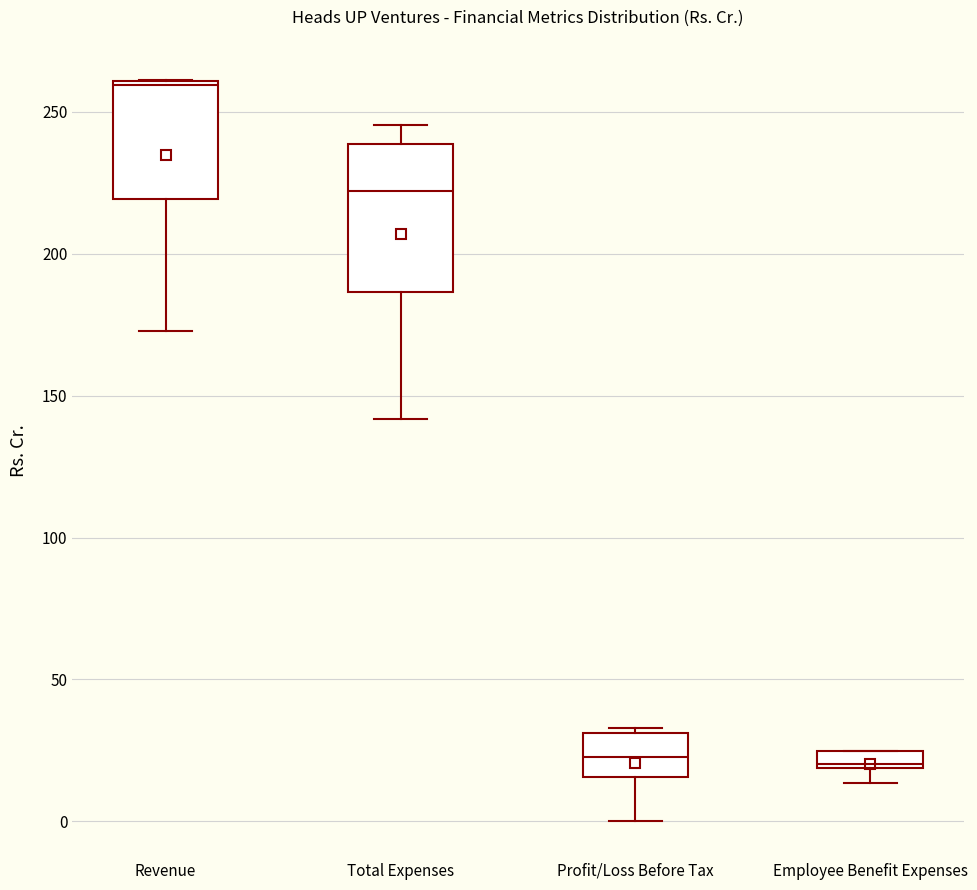

Which box is the tallest, from its lower edge to its upper edge?

Total Expenses